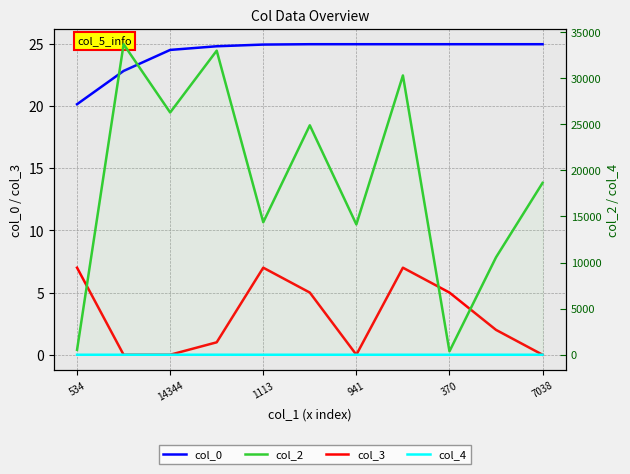

What is the total value across all series at 9?

10589.0